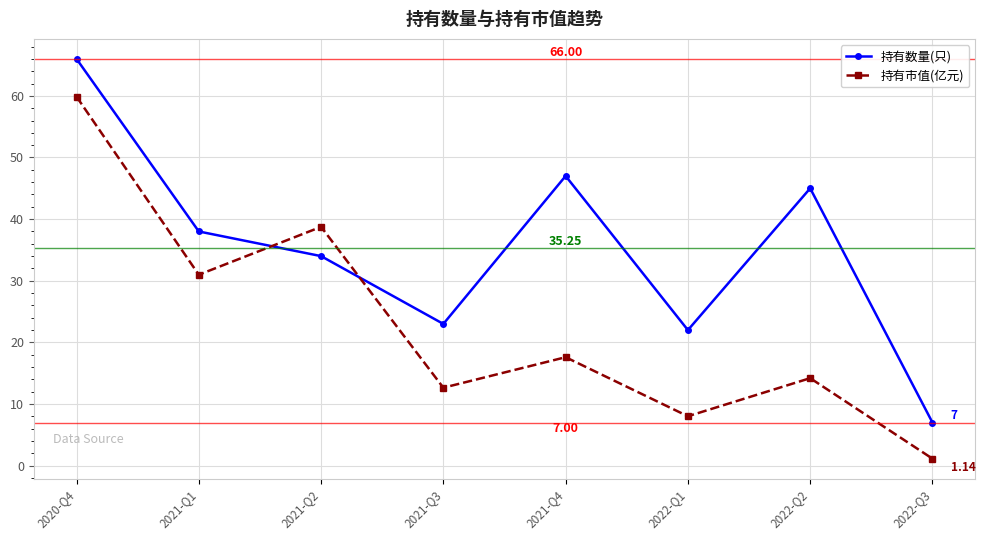

What is the label of the 6th point from the right?

2021-Q2